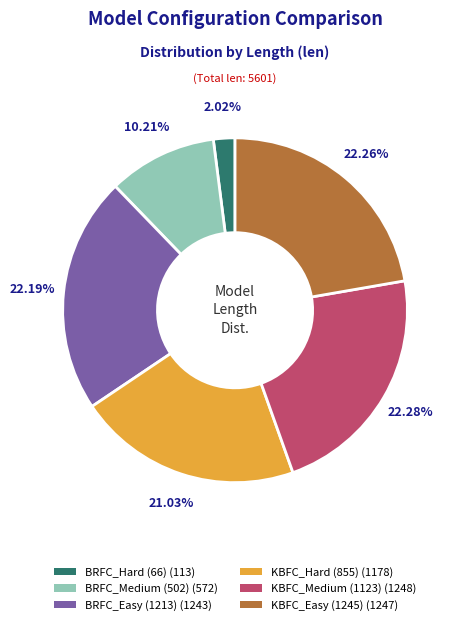

To the nearest percent, what is the combined percentage of KBFC_Hard (855) and BRFC_Easy (1213)?

43%